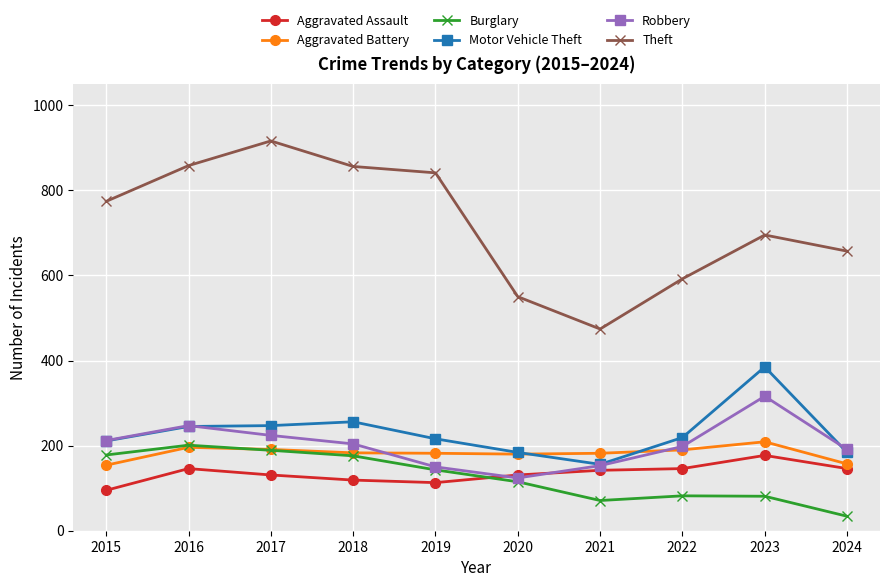

The Burglary series shows 71 at 2020. True or false?

False